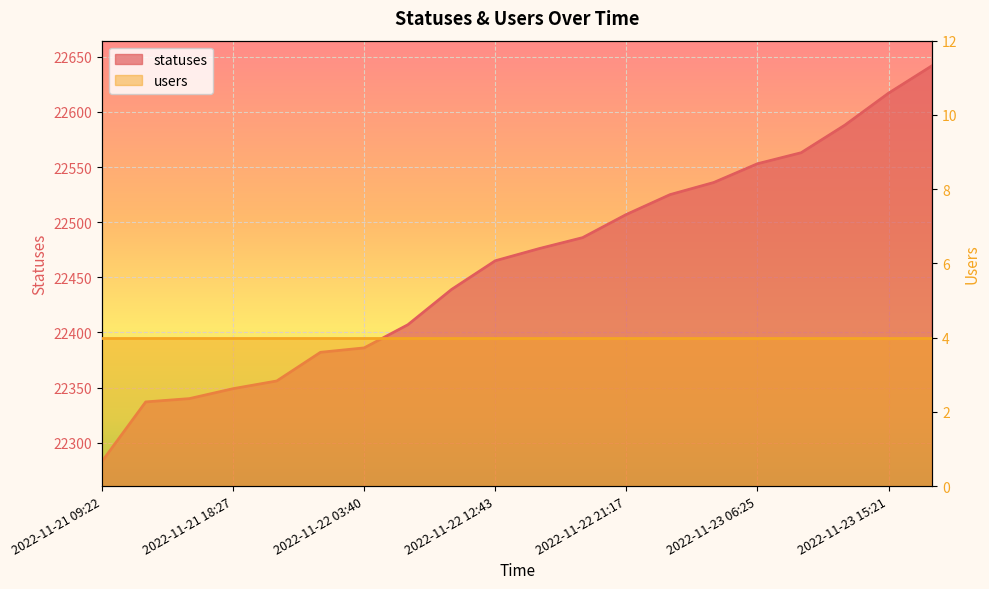

What is the change in value from 2022-11-22 21:17 to 2022-11-23 01:46?

+18